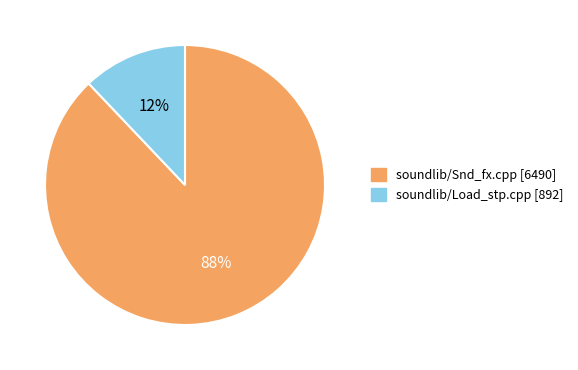

Which has a higher value, soundlib/Snd_fx.cpp or soundlib/Load_stp.cpp?

soundlib/Snd_fx.cpp